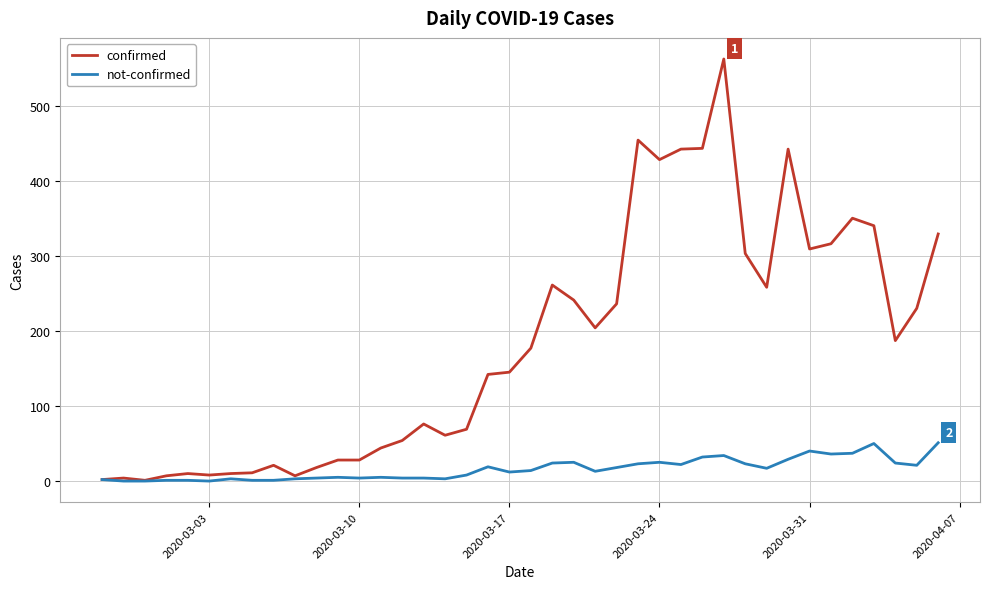

Which series has the largest range (max minus min)?

confirmed